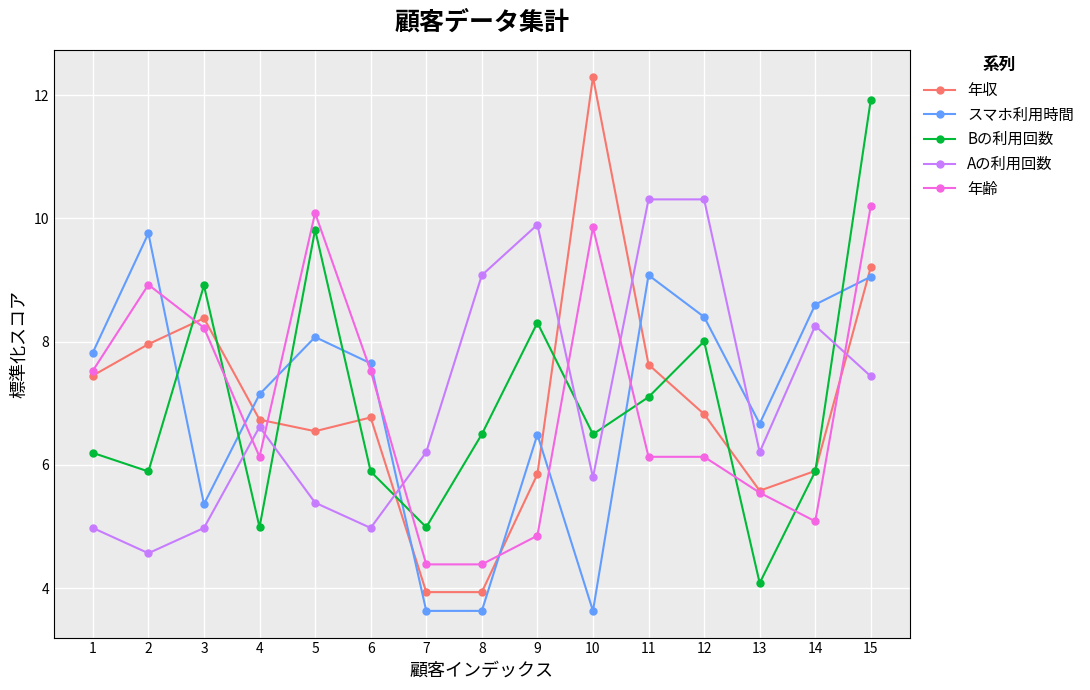

Count the number of categories in the chart.

15